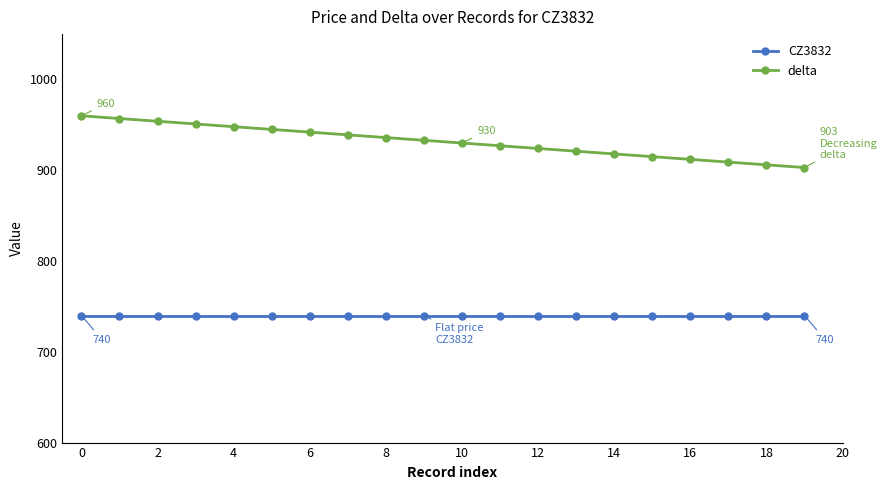

What are all the series names shown in the legend?

CZ3832, delta